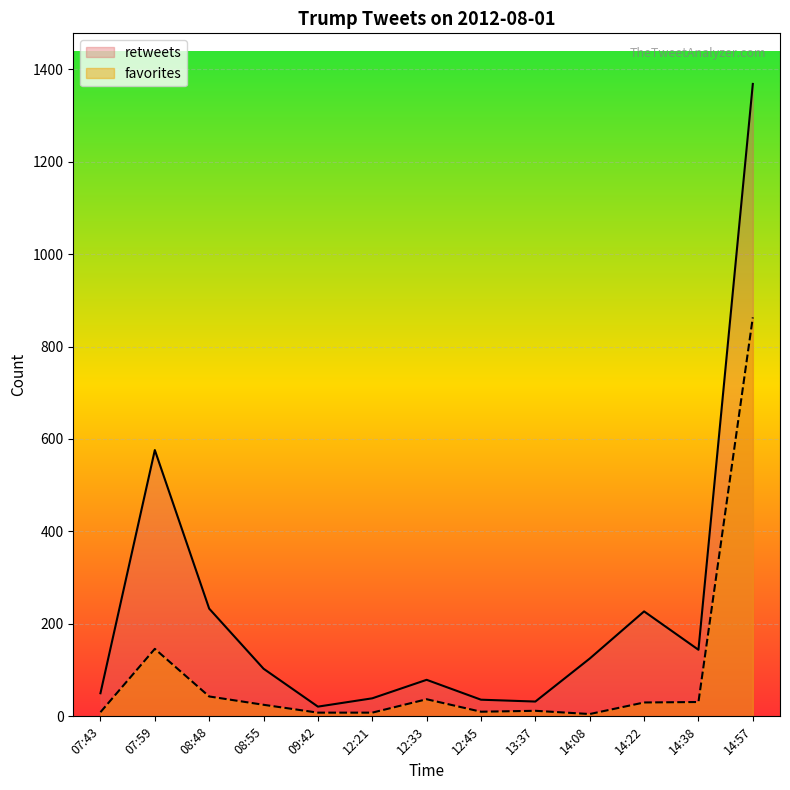

Where is favorites nearest to the value 434?

07:59